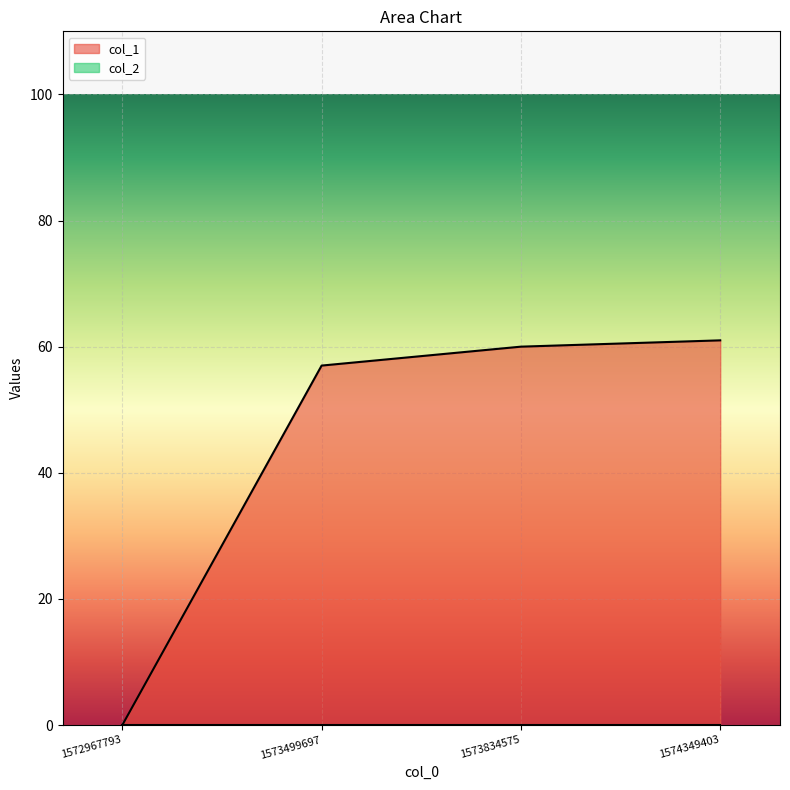

Which has a higher value, 1572967793 or 1573499697?

1573499697